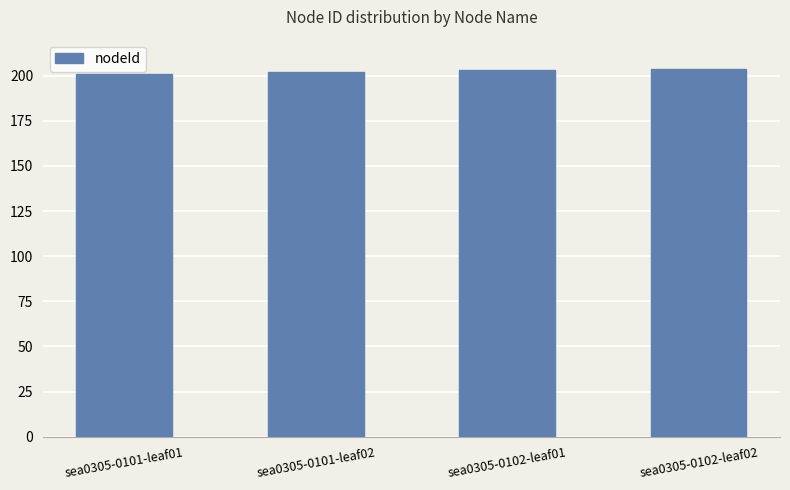

Reading left to right, extract all data points from this chart.

201	202	203	204